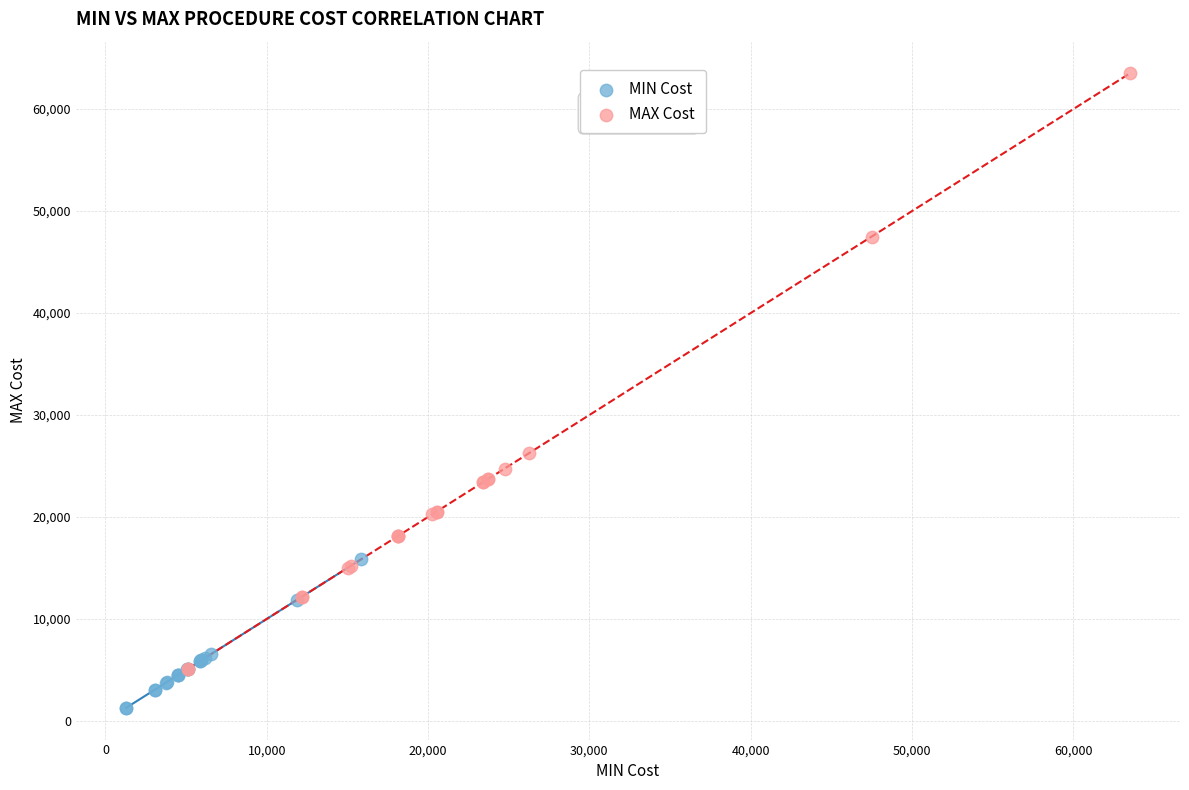

Which series has the largest Y range (max minus min)?

MAX Cost